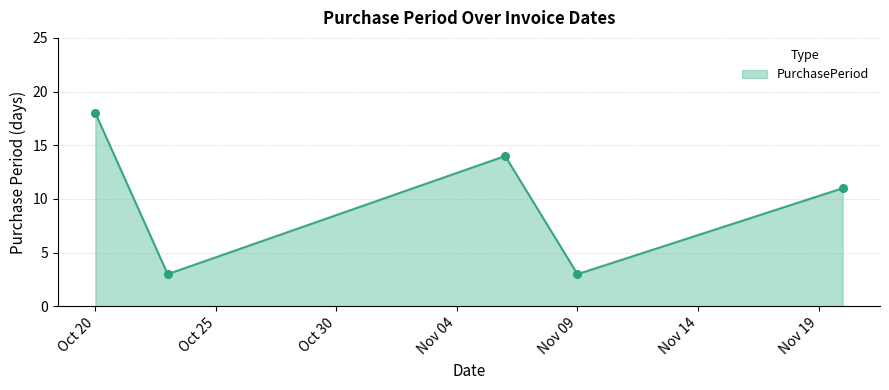

What is the ratio of the value at 2017-11-09 to the value at 2017-11-06?

0.2